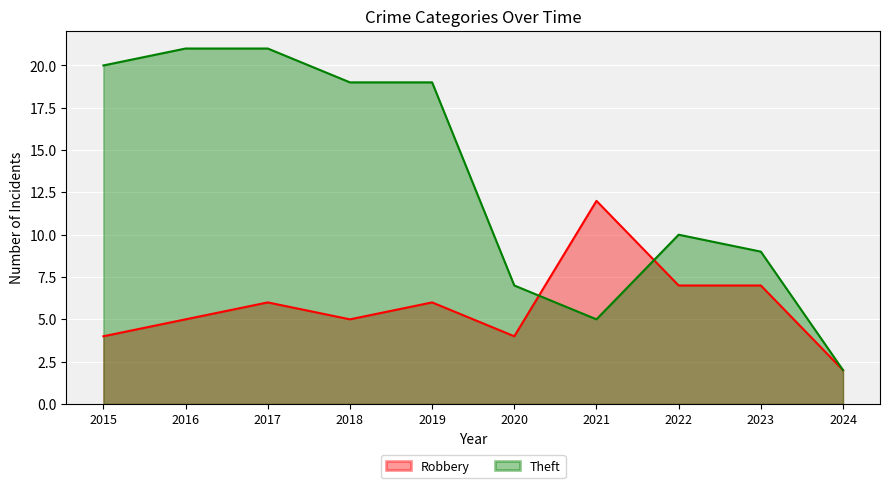

What is the smallest value displayed?

2